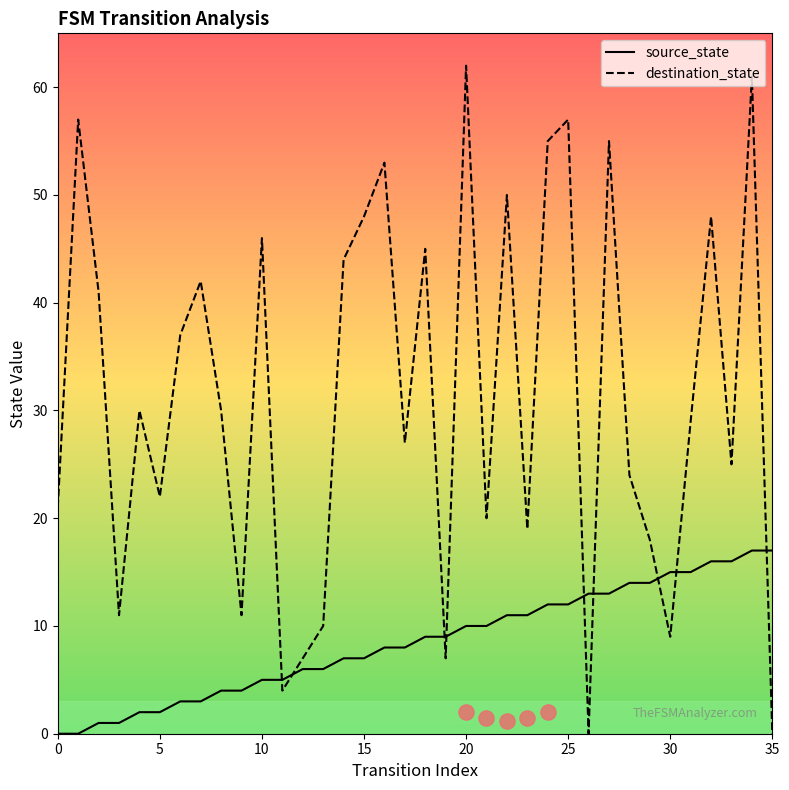

What is the total value across all series at 19?

16